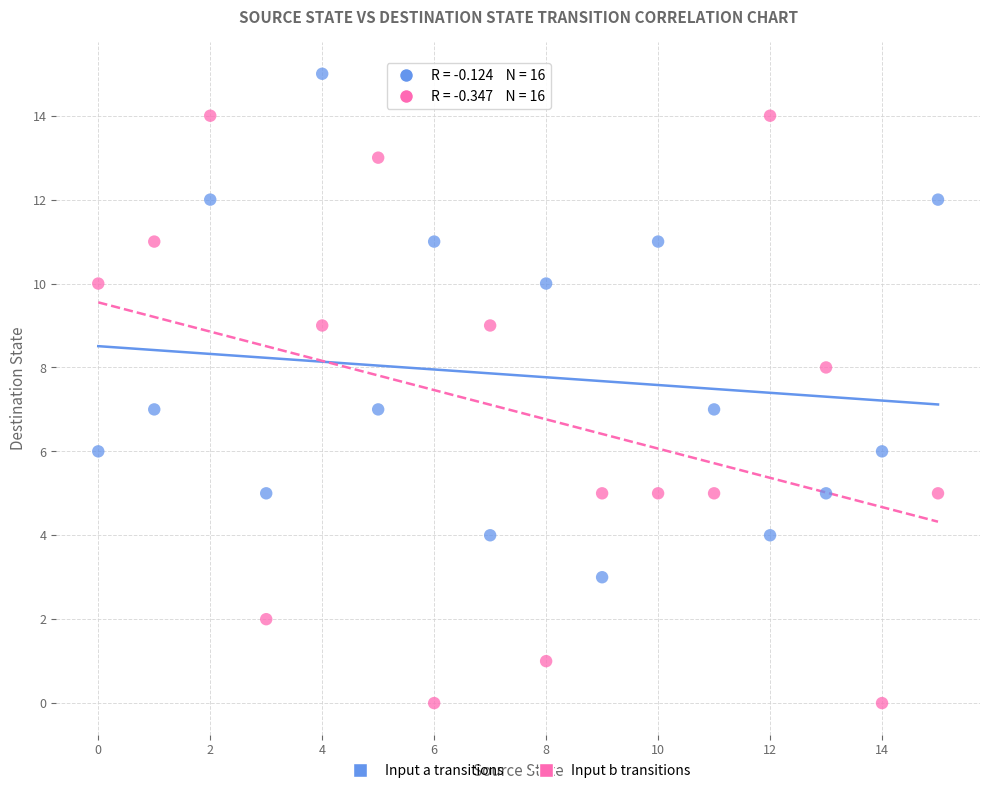

Which series contains the highest Y value?

Input a transitions